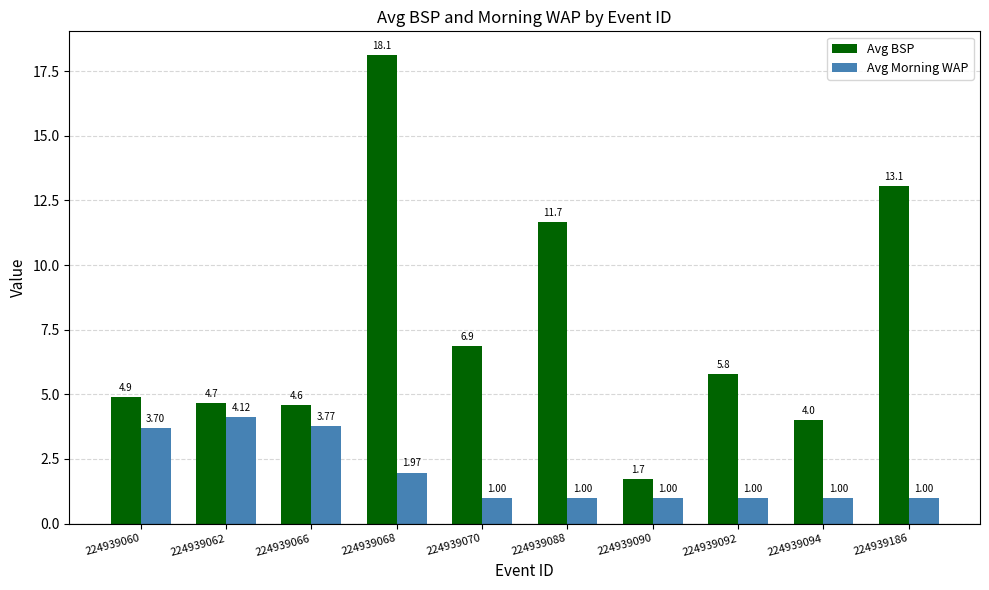

Which series changed the most between 224939070 and 224939094?

Avg BSP